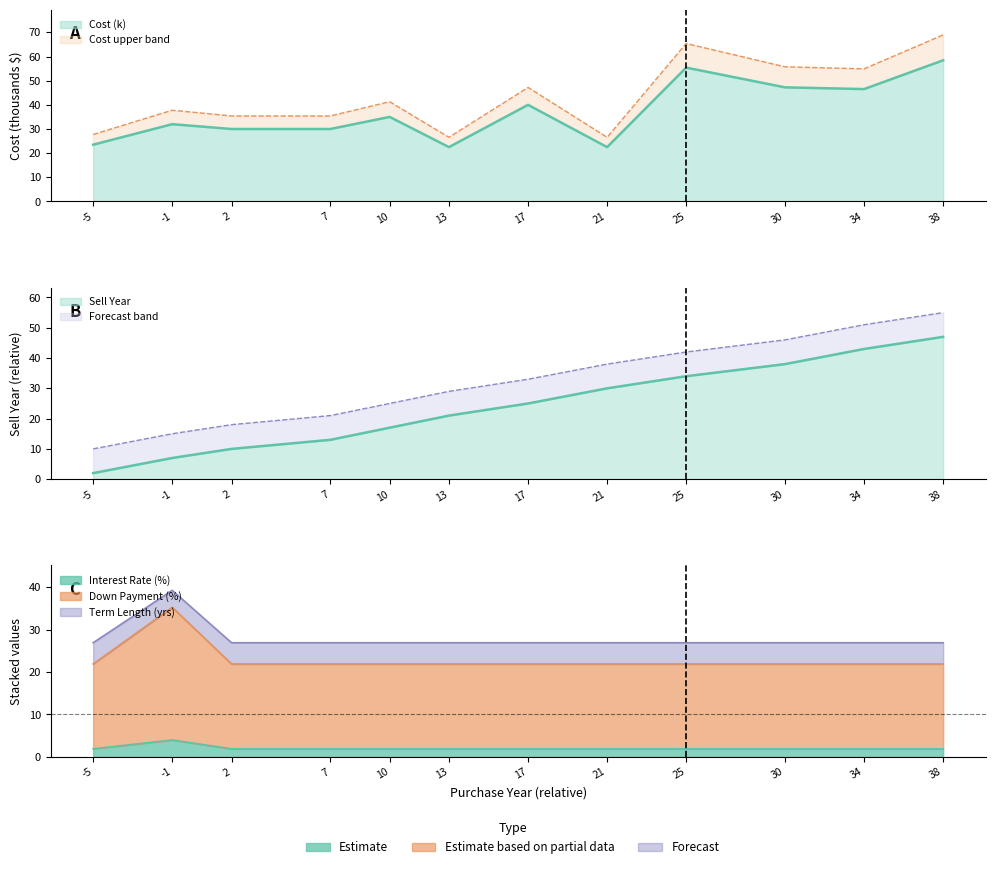

What is the difference between the maximum and minimum values in the Term Length series?

2.1